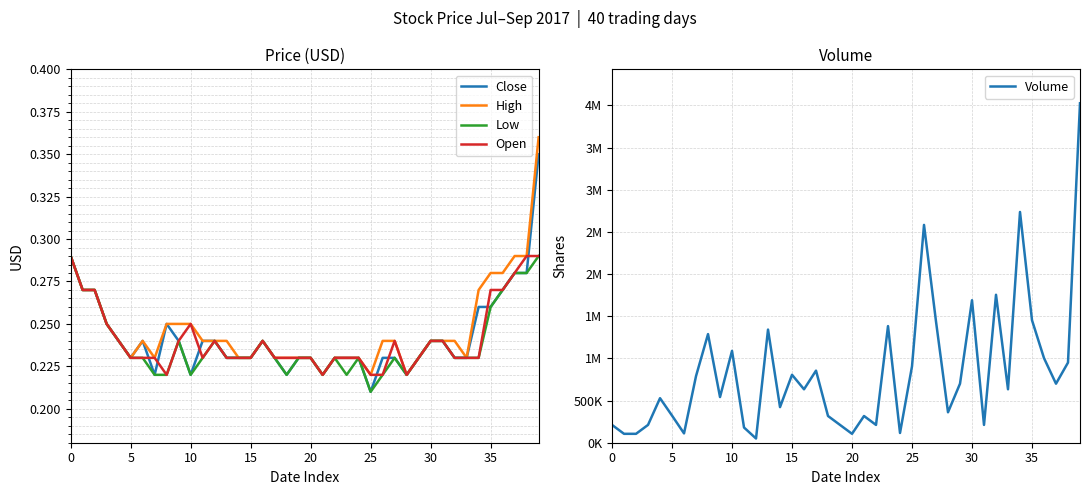

What is the value of the Volume point at the 39th from the left?

950400.0